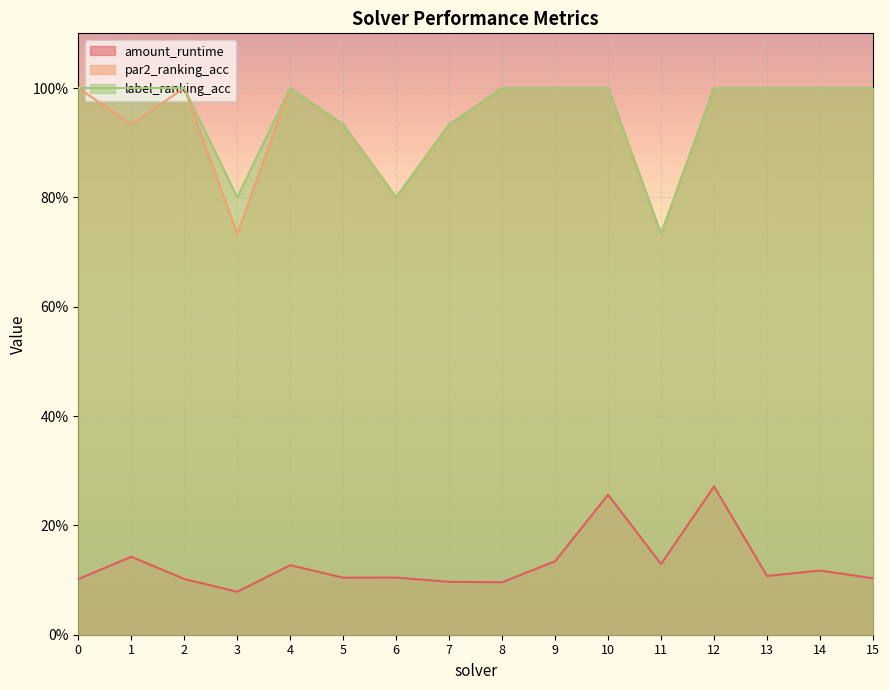

What are all the series names shown in the legend?

amount_runtime, par2_ranking_acc, label_ranking_acc